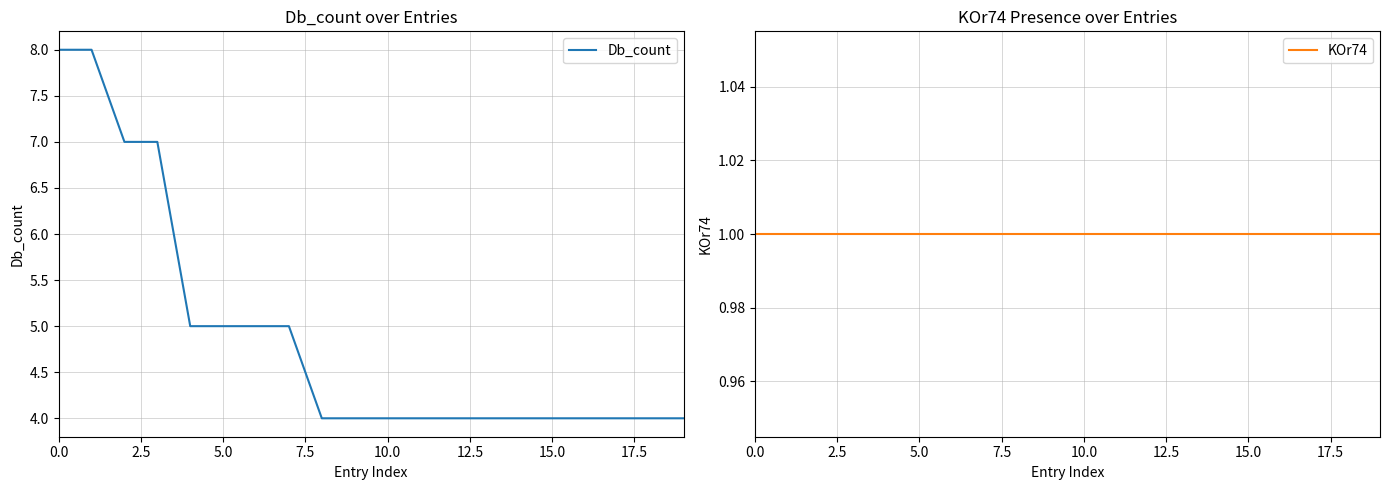

What is the difference between the Db_count values at 0.0 and 15.0?

4